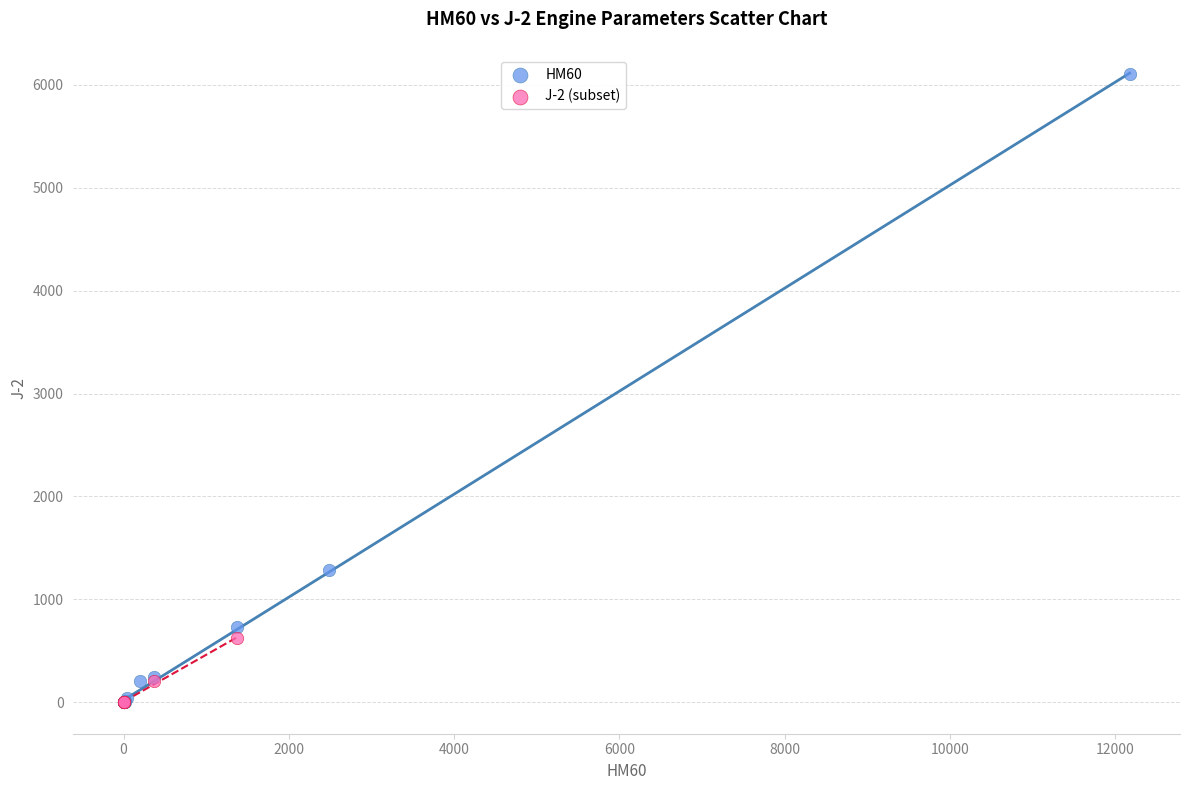

Which series has the widest spread of Y values?

HM60